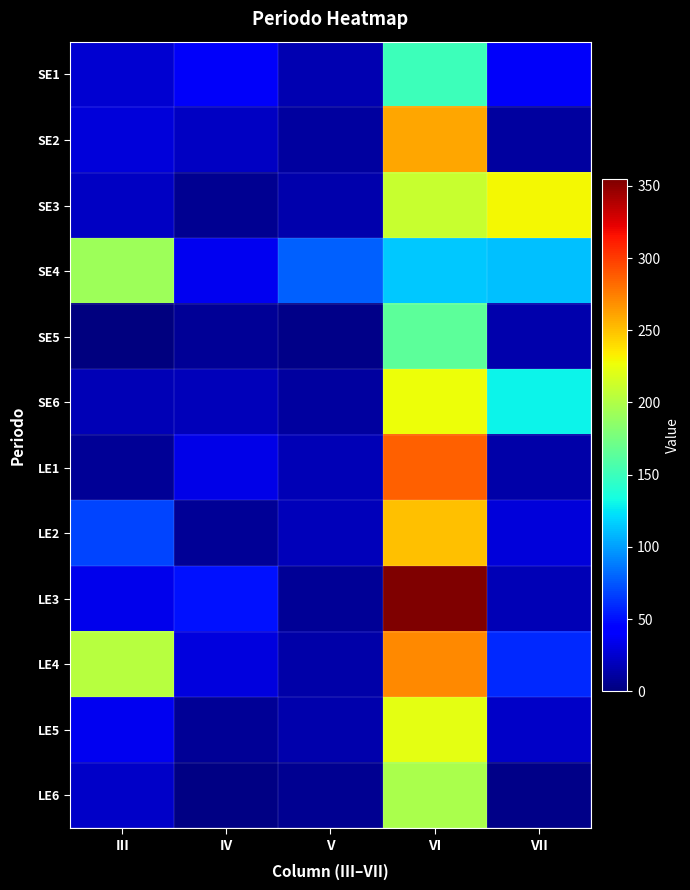

Rank the series at IV from lowest to highest value.

LE6, SE3, LE2, SE5, LE5, SE6, SE2, LE4, LE1, SE4, SE1, LE3